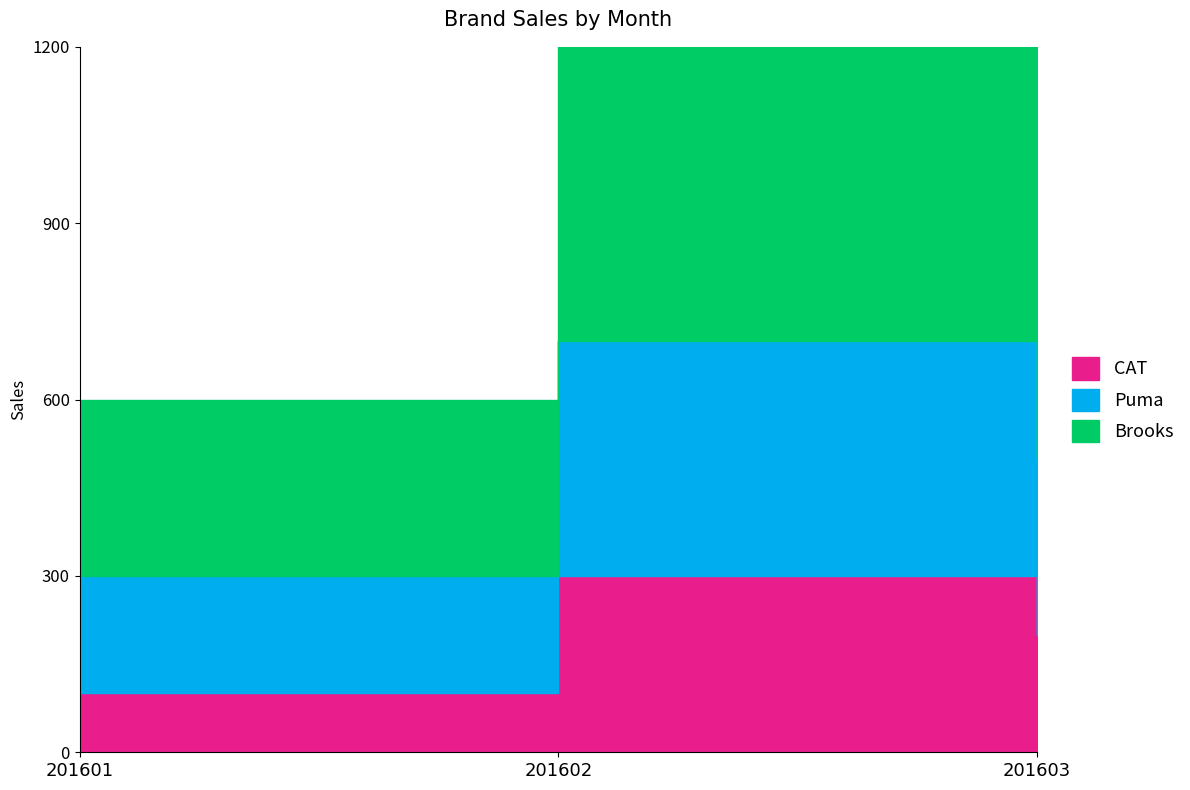

What is the value of the Brooks point at the 2nd from the left?

500